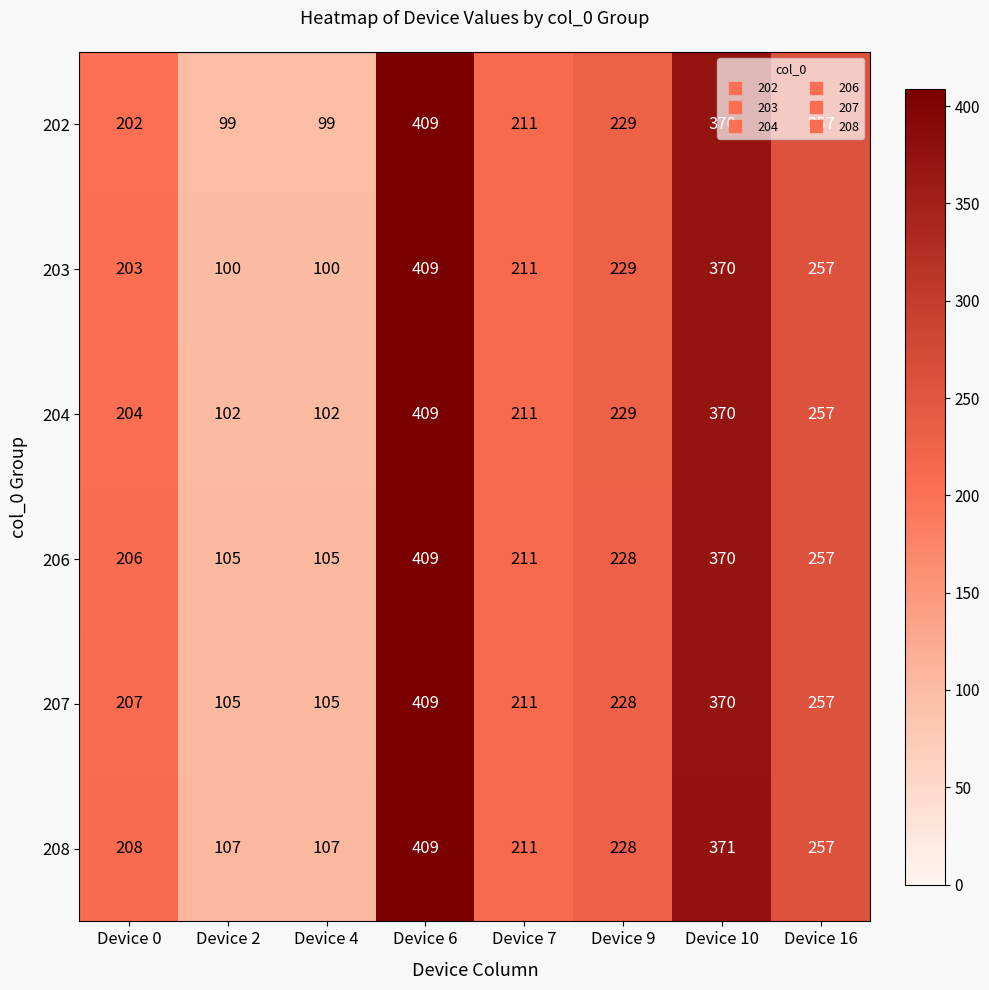

How many data points does each series have?

8